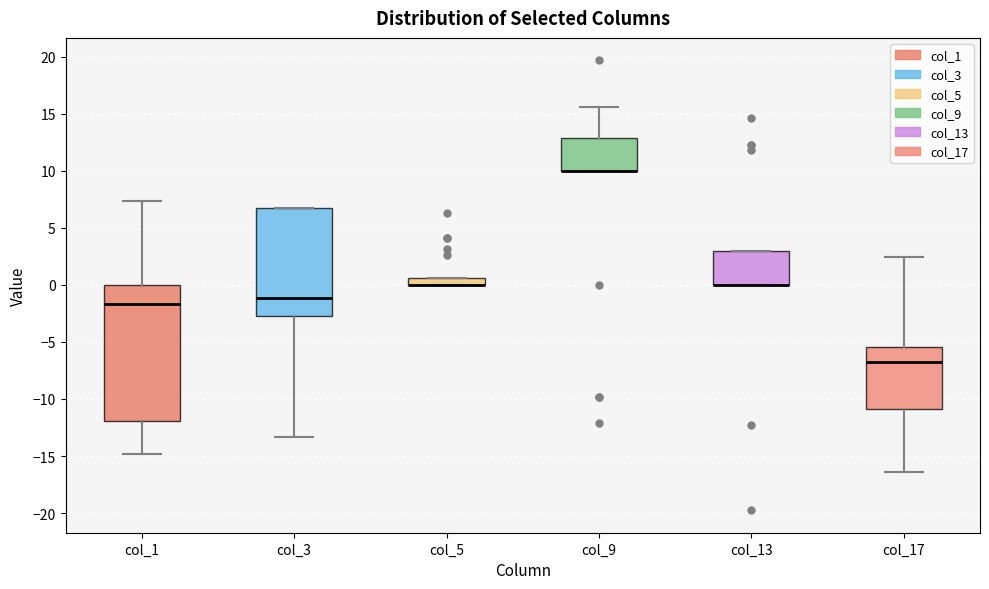

Comparing the boxes themselves (not the whiskers), which one is the tallest?

col_1